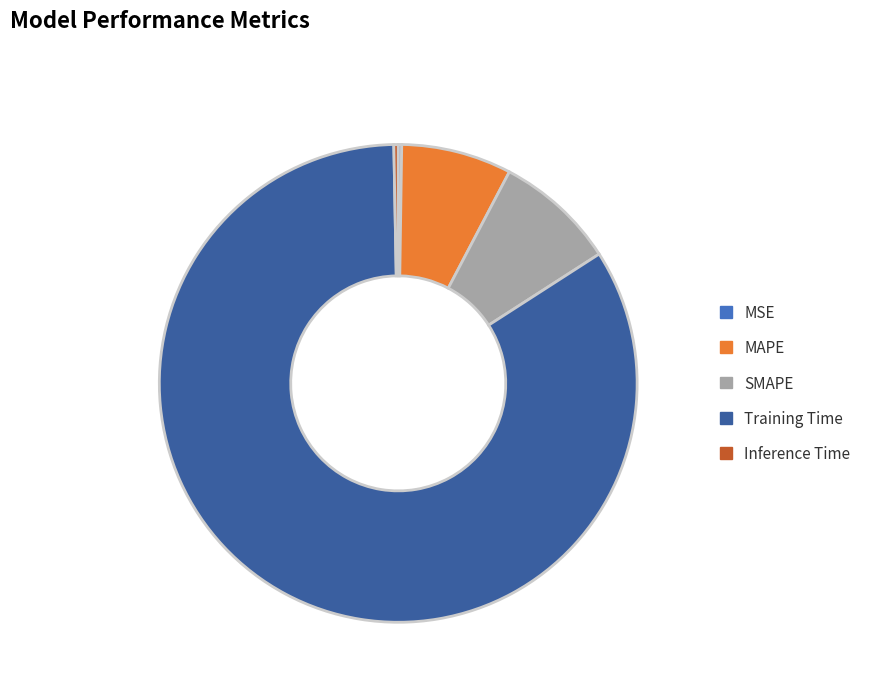

Do MAPE and SMAPE together represent more than half of the pie?

No